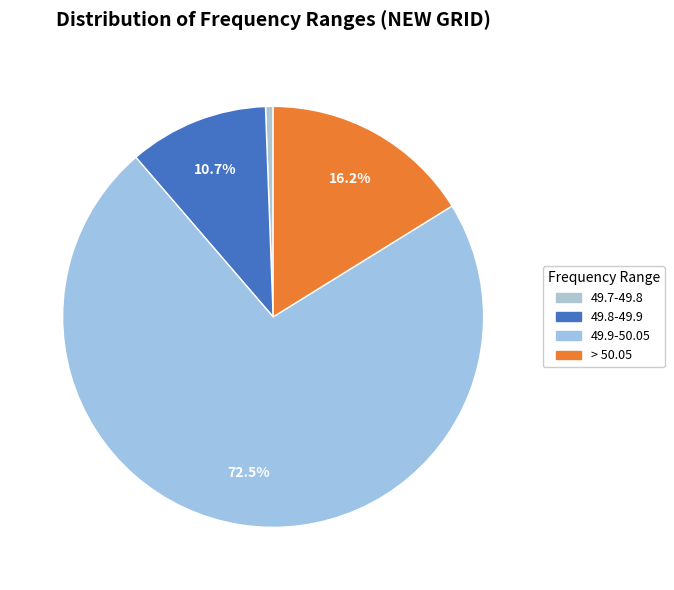

Does 49.9-50.05 represent more than half of the total?

Yes